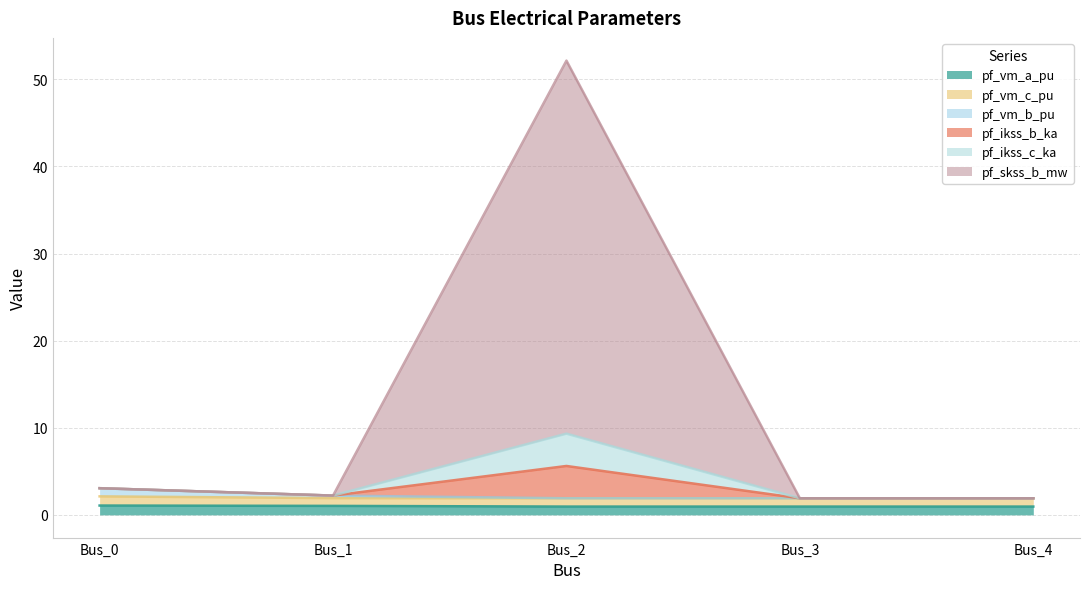

What is the greatest value displayed?

52.2